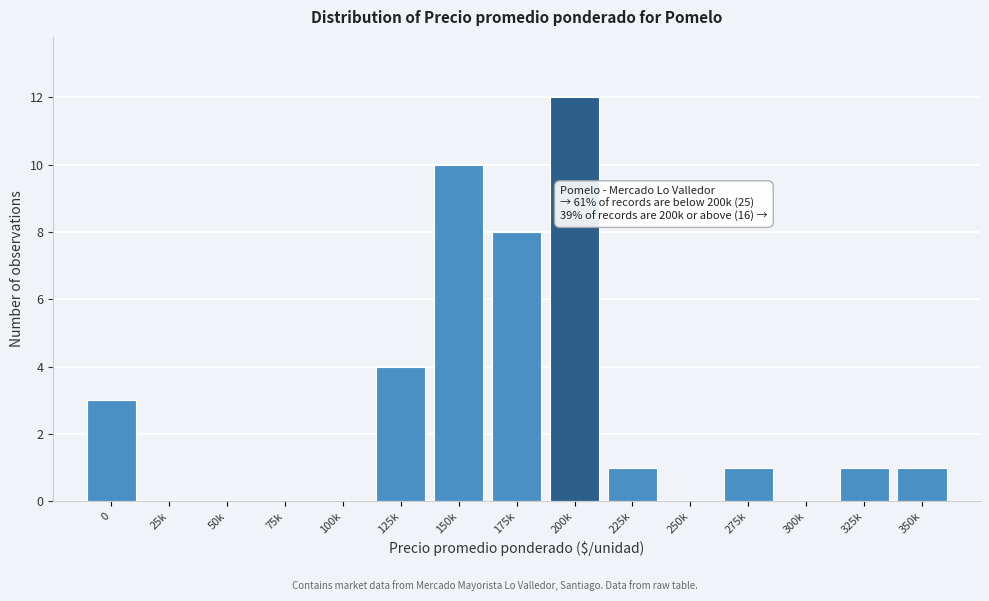

Reading right to left, list all the values displayed in this chart.

350k=1	325k=1	300k=0	275k=1	250k=0	225k=1	200k=12	175k=8	150k=10	125k=4	100k=0	75k=0	50k=0	25k=0	0=3